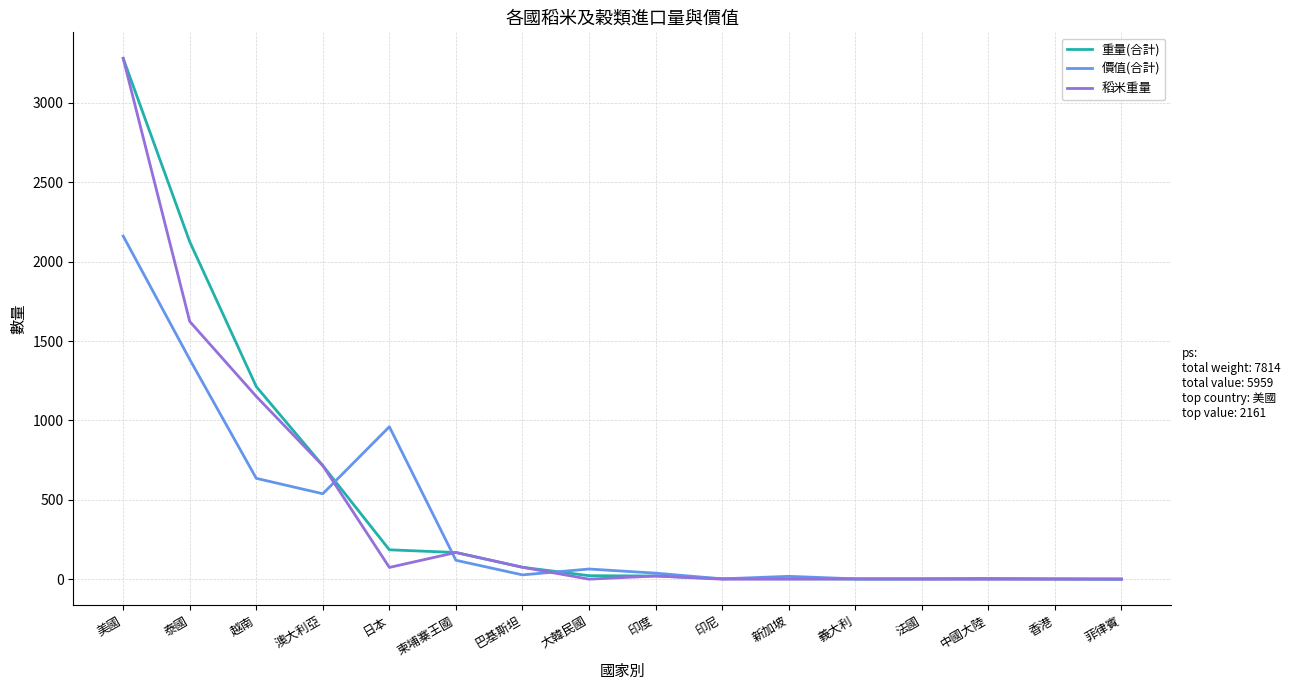

Between 澳大利亞 and 印尼, which series saw the biggest shift?

稻米重量